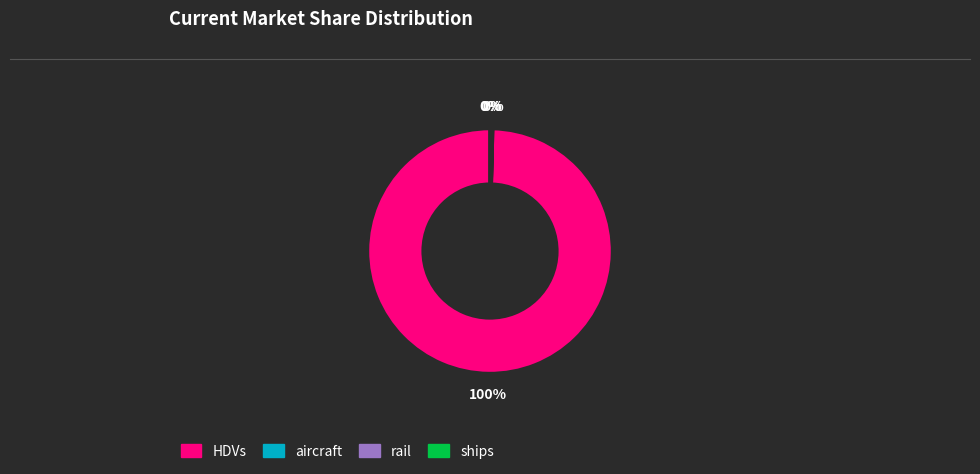

Combined, do rail and HDVs account for over 50%?

Yes